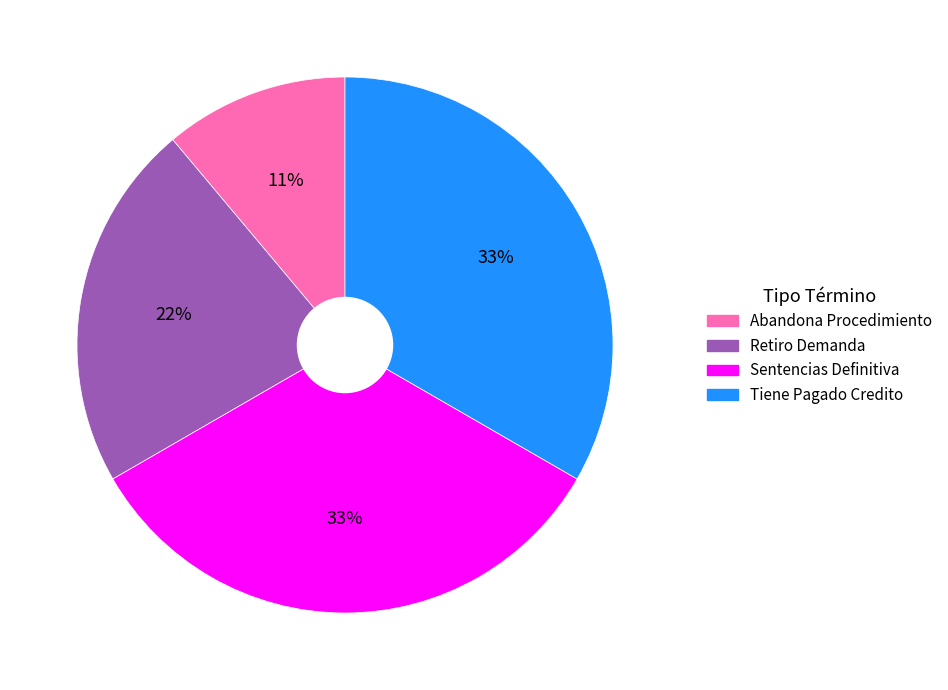

To the nearest percent, what portion does Abandona Procedimiento represent?

11%